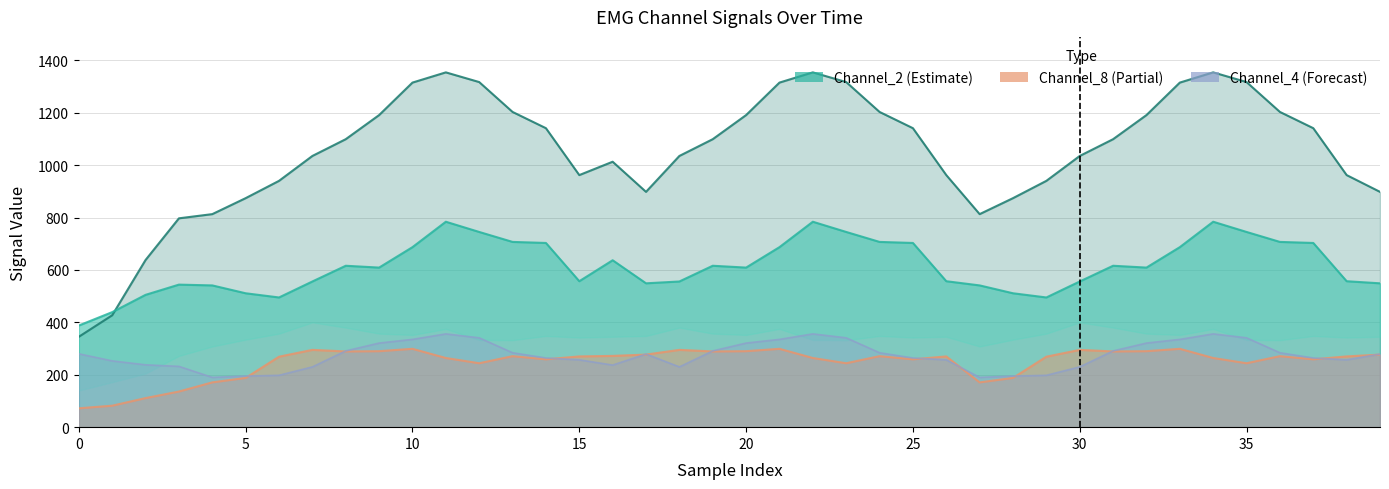

What is the value of the Channel_2 point at the 40th from the left?

898